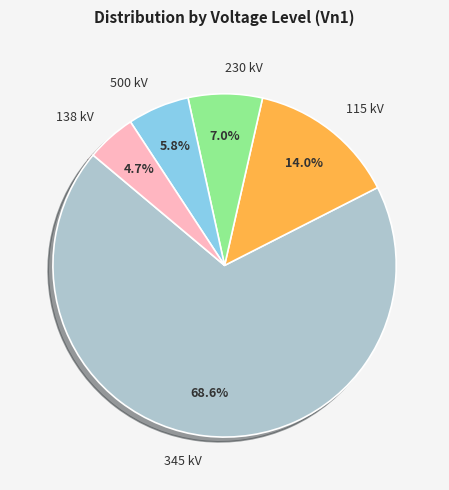

What is the smallest slice in the pie chart?

138